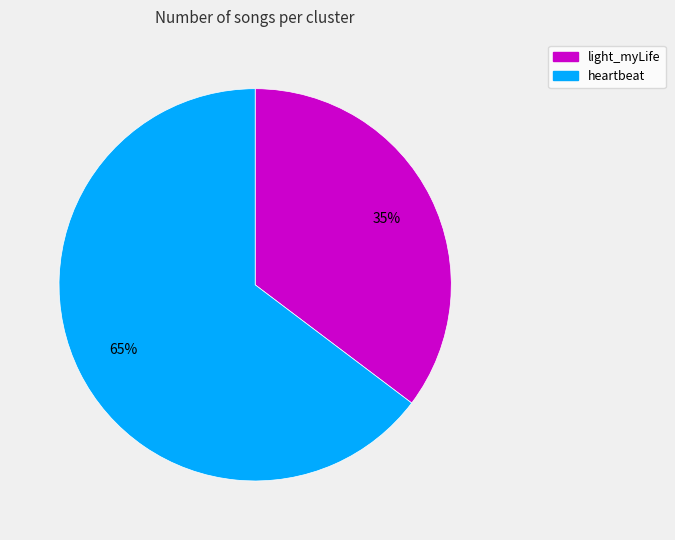

Is there any slice that represents more than half of the pie?

Yes